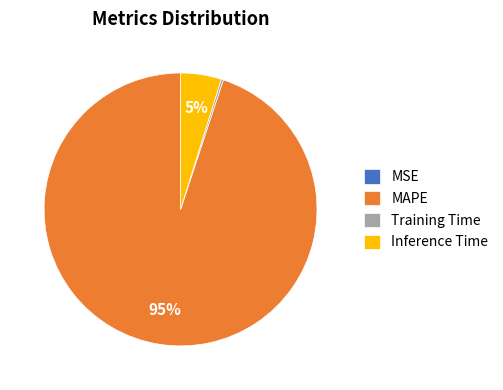

Which category has the biggest portion of the pie?

MAPE